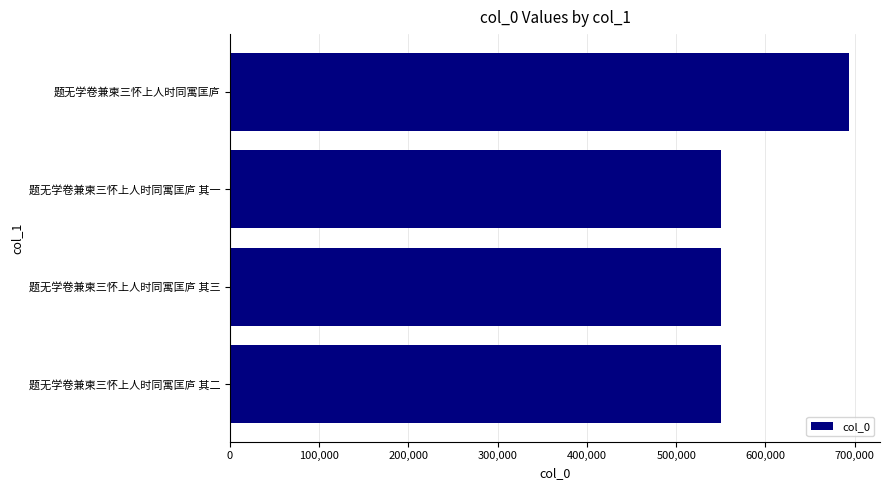

The value at 题无学卷兼柬三怀上人时同寓匡庐 其三 is 754018. True or false?

False